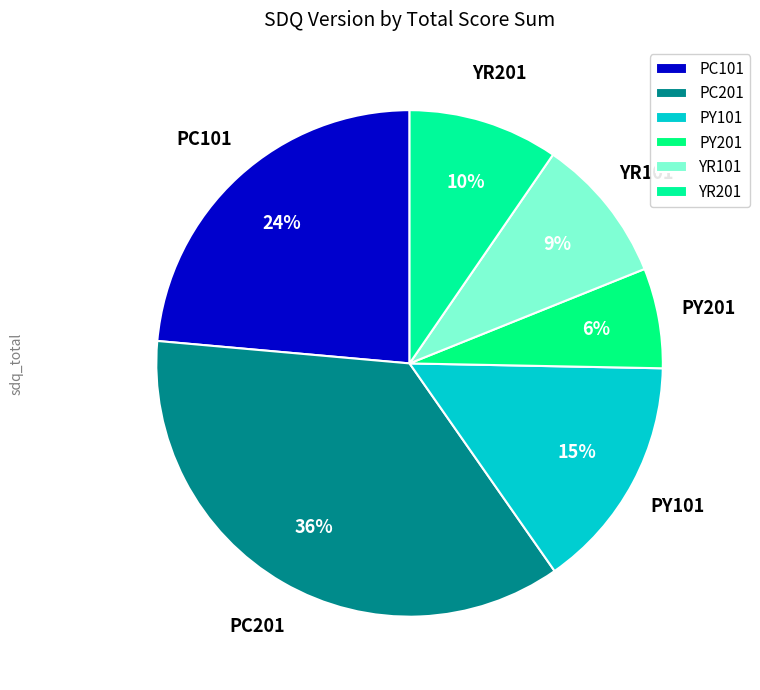

Which category has the smallest portion of the pie?

PY201